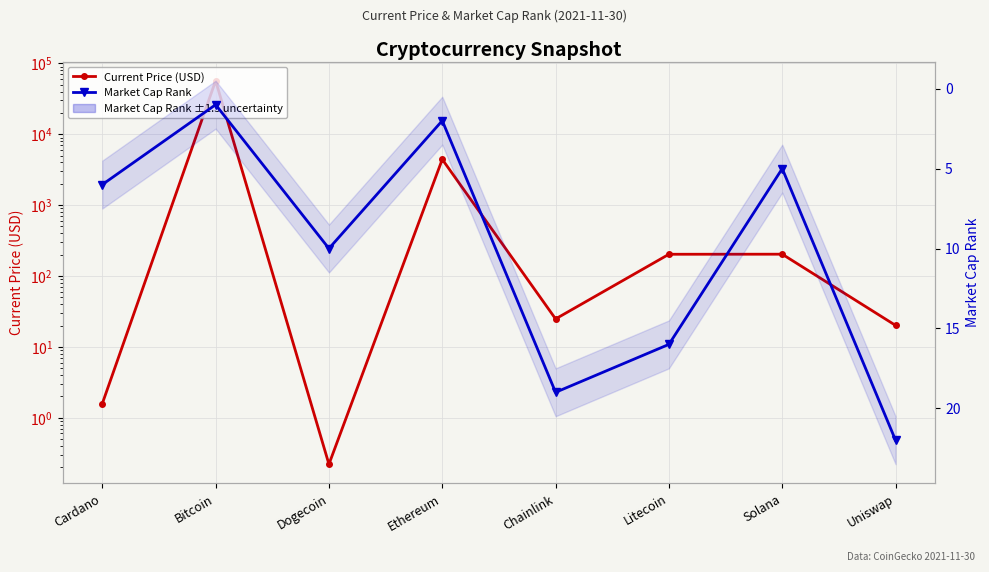

What is the minimum value shown in the chart?

0.2